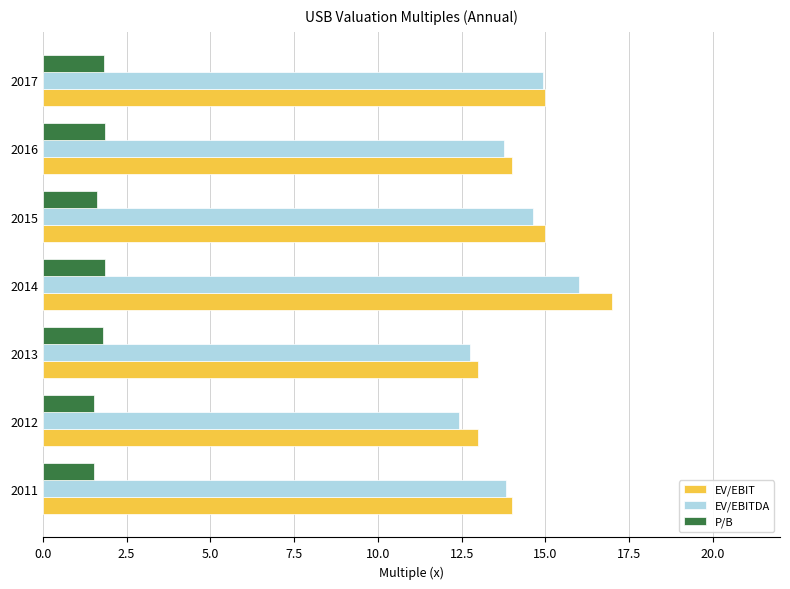

Which category has the highest value across all series?

2014